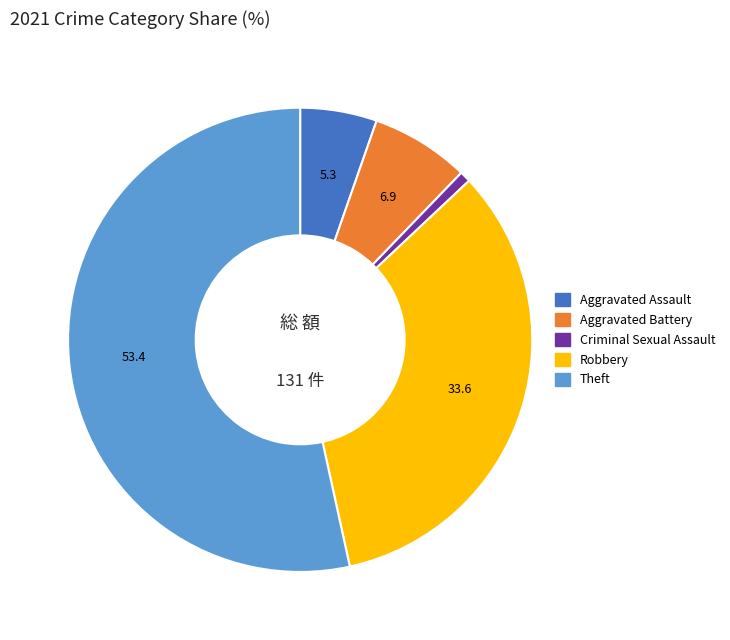

Which category has the smallest portion of the pie?

Criminal Sexual Assault